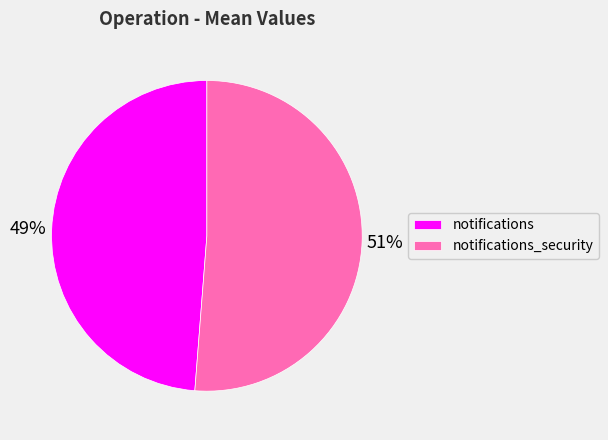

What is the largest slice in the pie chart?

notifications_security